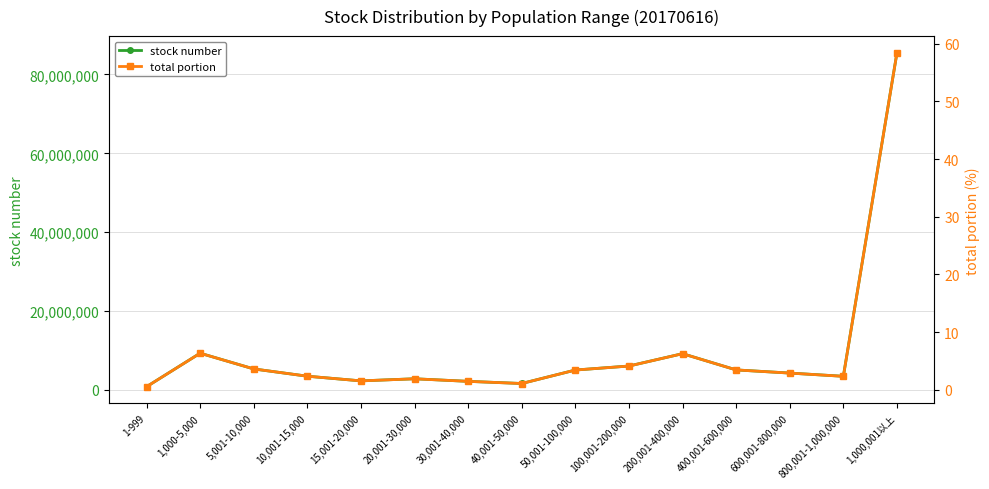

Which series has the largest range (max minus min)?

stock number